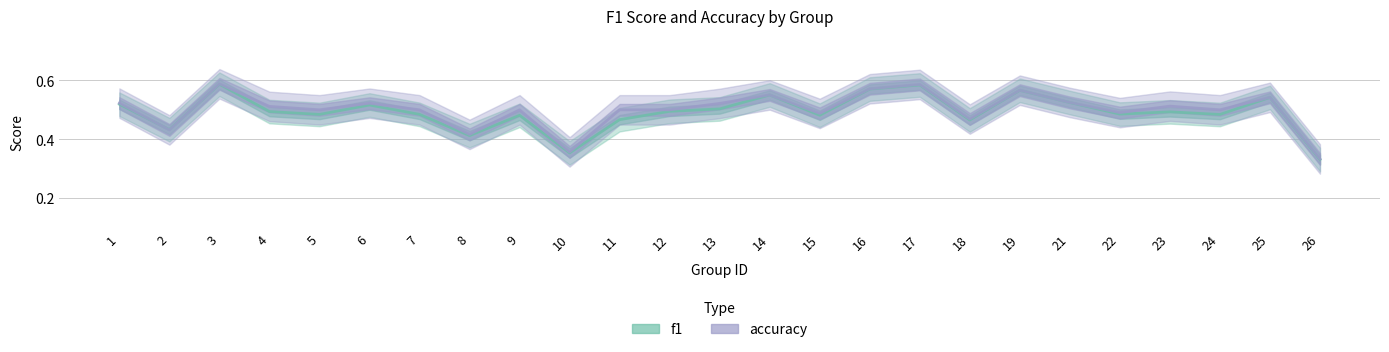

At 24, list the series in order from largest to smallest.

accuracy, f1